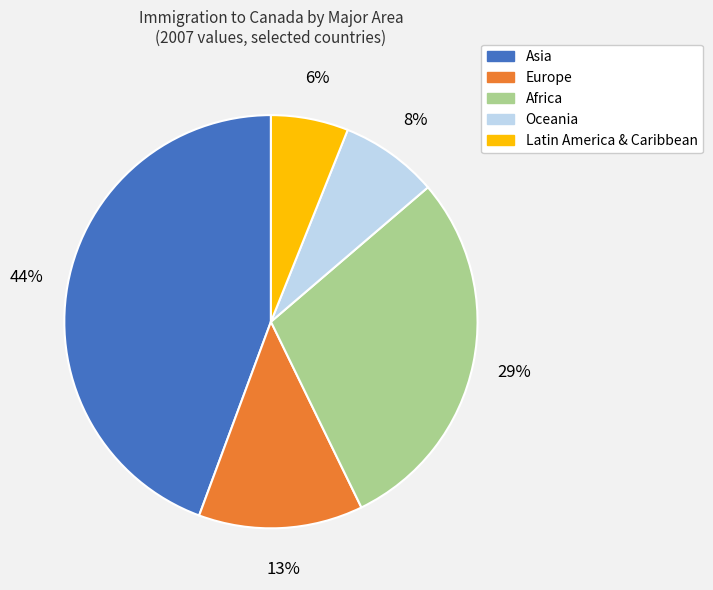

To the nearest percent, what is the average slice percentage?

20%